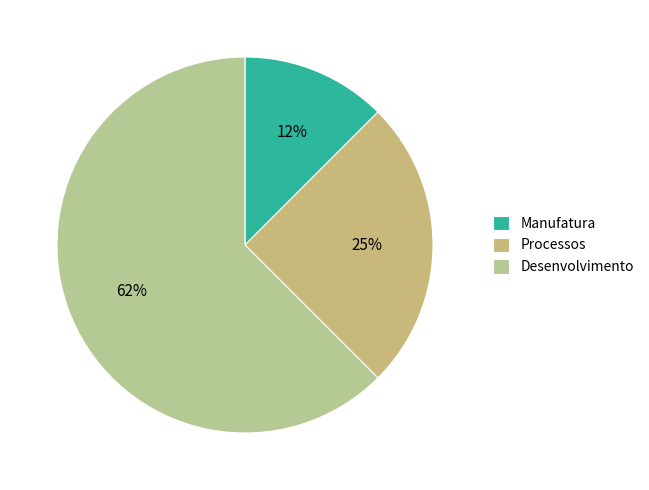

What is the majority slice?

Desenvolvimento